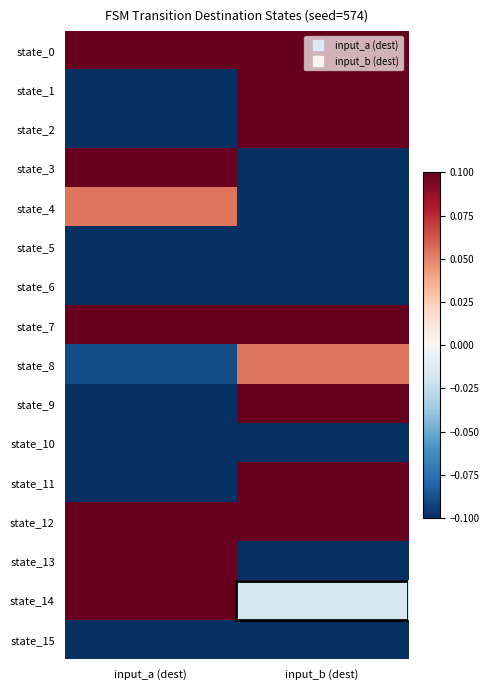

Which series changed the most between input_a (dest) and input_b (dest)?

state_1